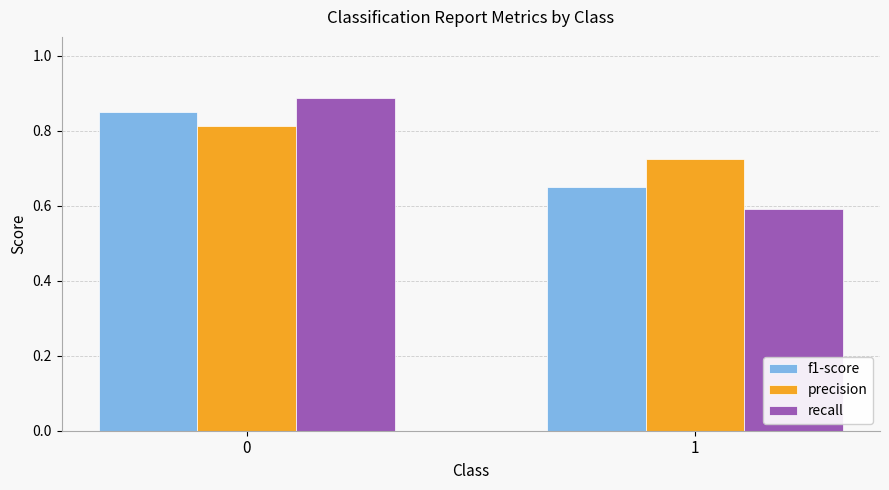

Is it true that recall equals 0.6 at 1?

True